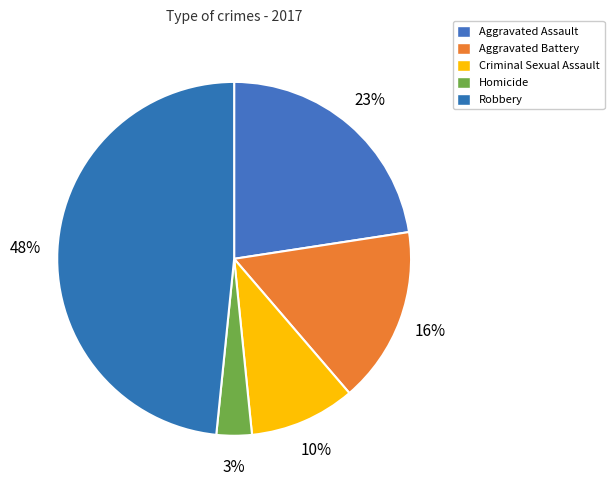

Count the number of slices in the pie.

5